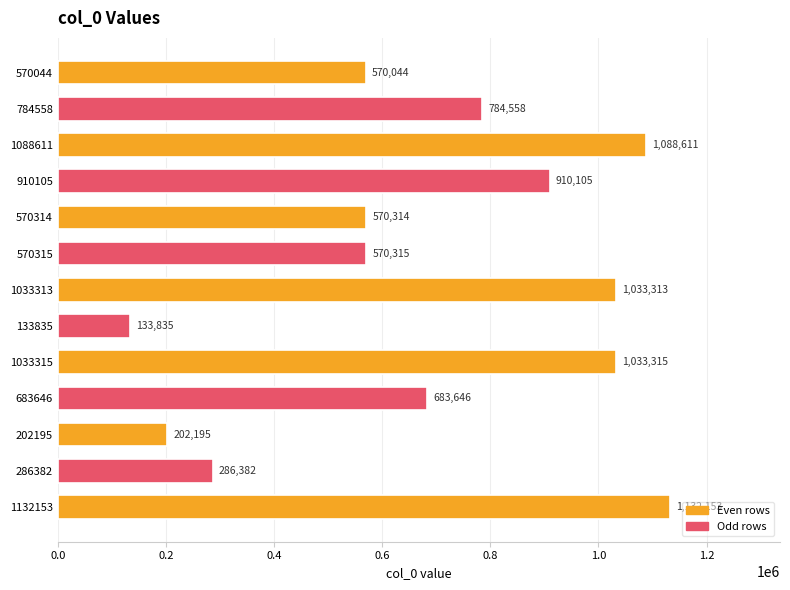

Reading bottom to top, what are all the values shown in this chart?

1132153=1132153	286382=286382	202195=202195	683646=683646	1033315=1033315	133835=133835	1033313=1033313	570315=570315	570314=570314	910105=910105	1088611=1088611	784558=784558	570044=570044